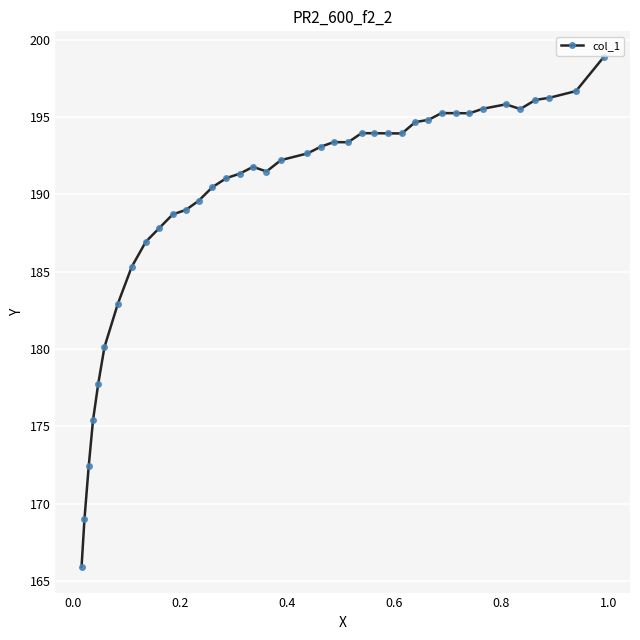

What is the average value?

189.7